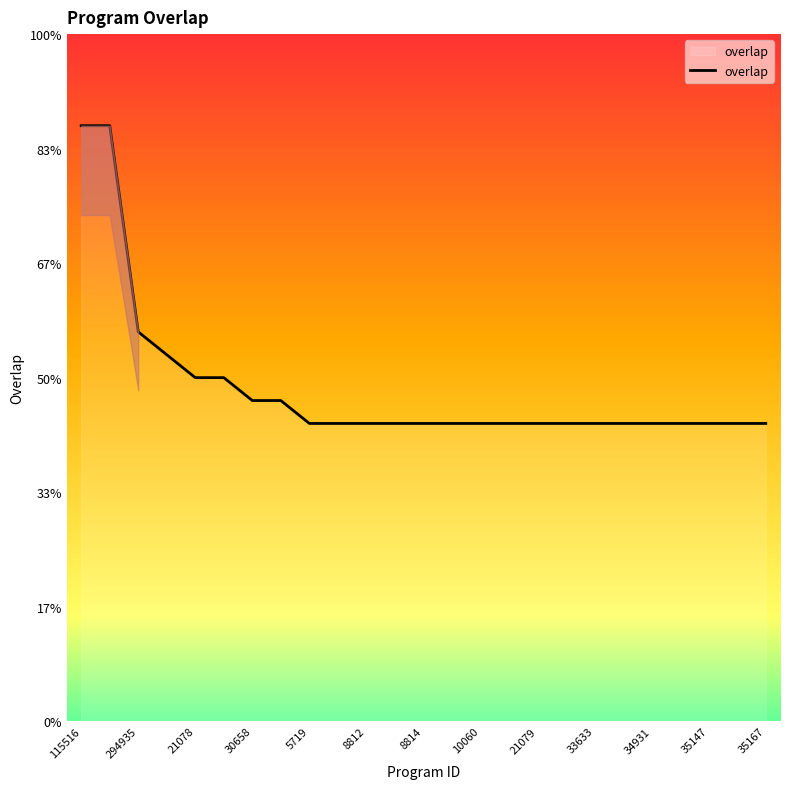

Which label corresponds to the smallest value in the chart?

5719